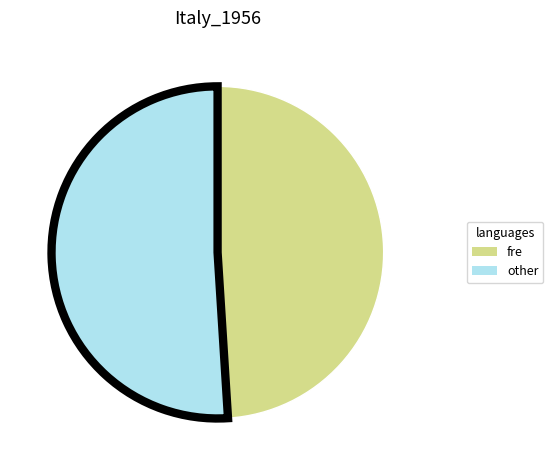

Which slice is the smallest?

fre